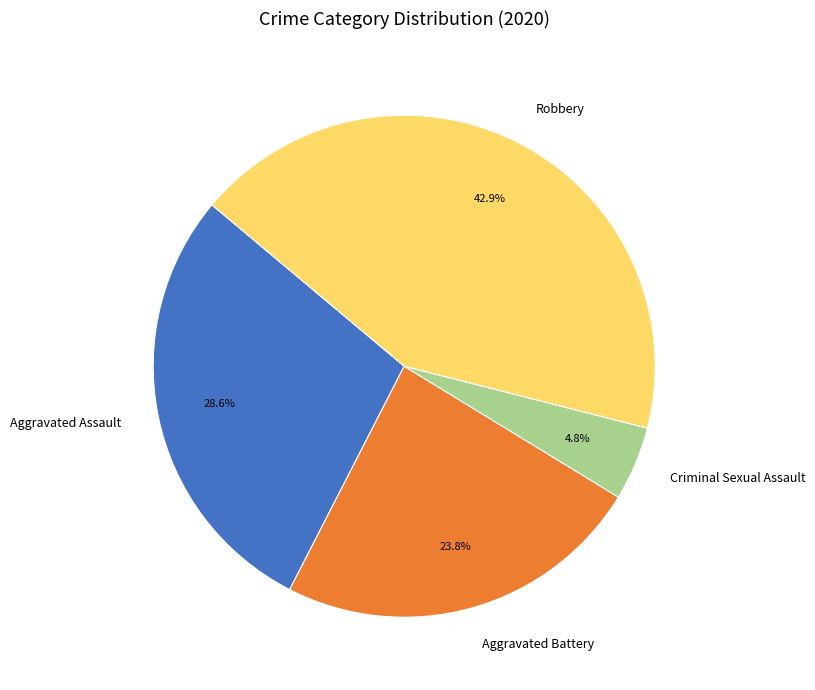

True or false: Aggravated Assault accounts for 22% of the total.

False